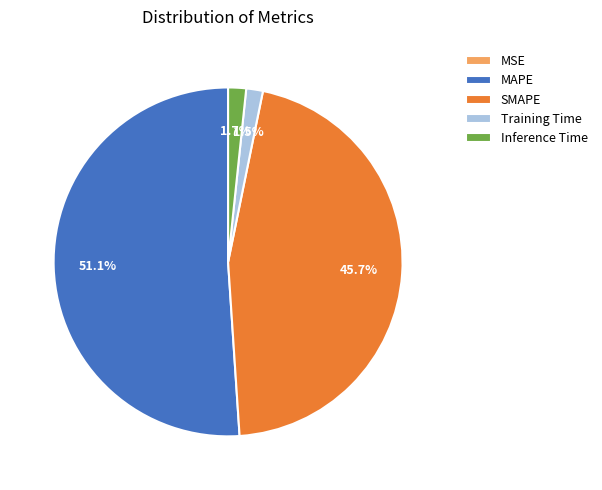

To the nearest percent, what is the combined percentage of Training Time and SMAPE?

47%